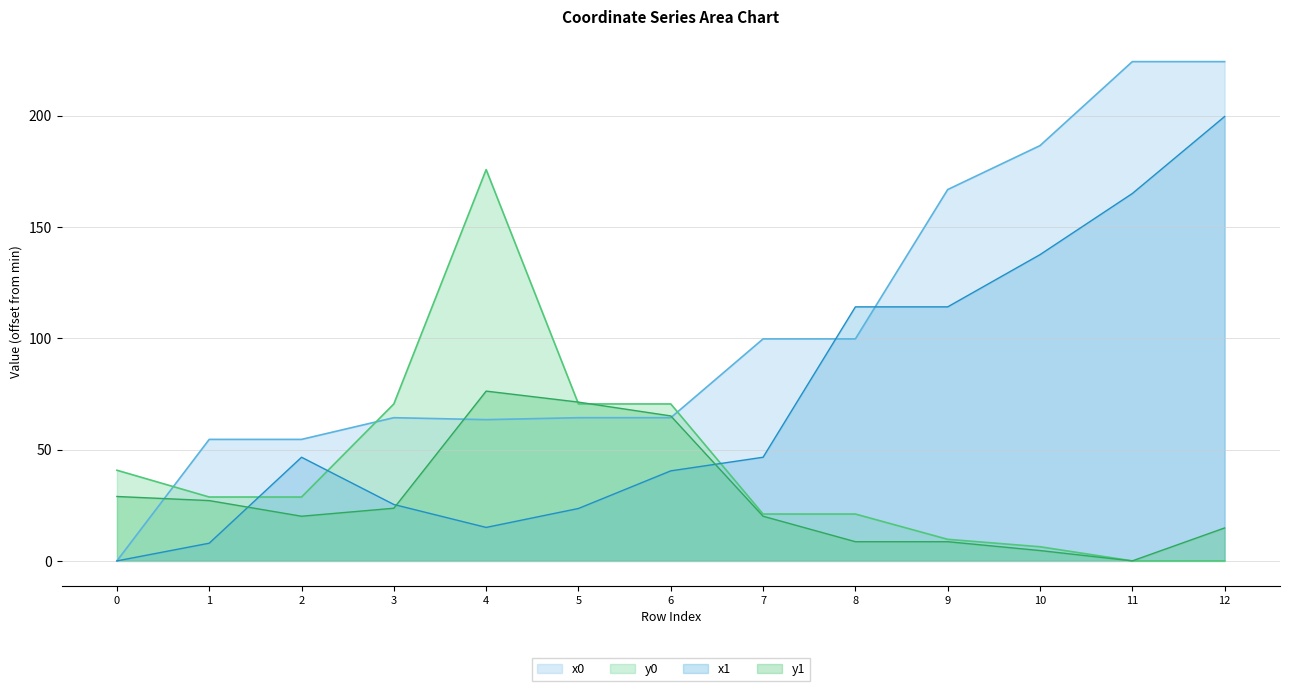

How many categories are shown in the chart?

13